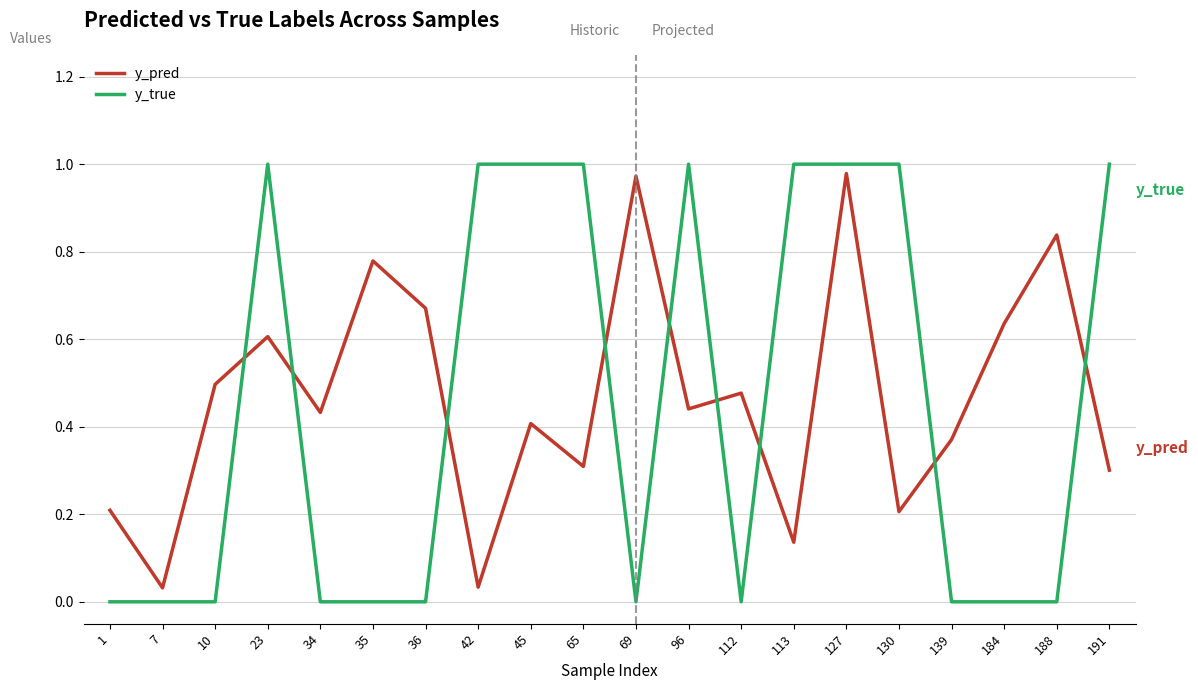

How many times do y_pred and y_true cross each other?

9